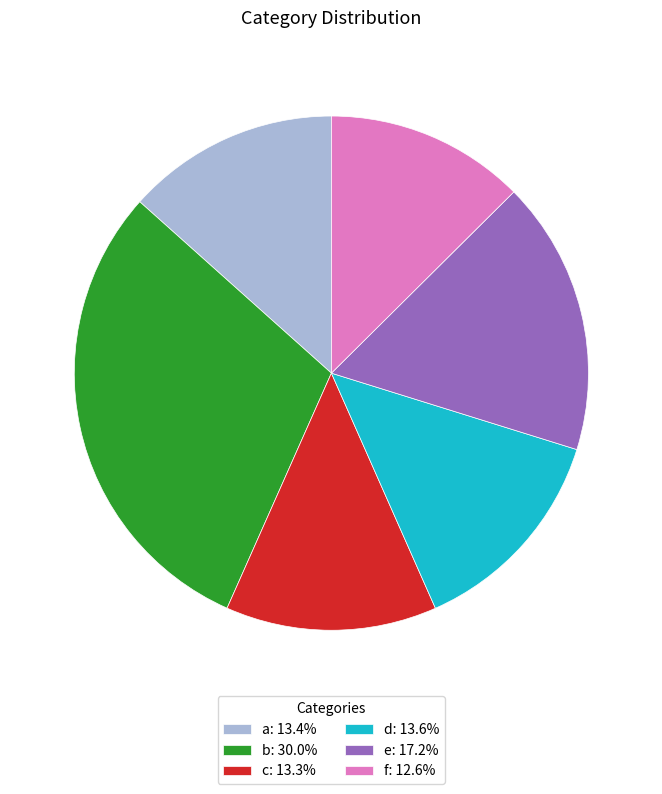

Does e represent more than half of the total?

No